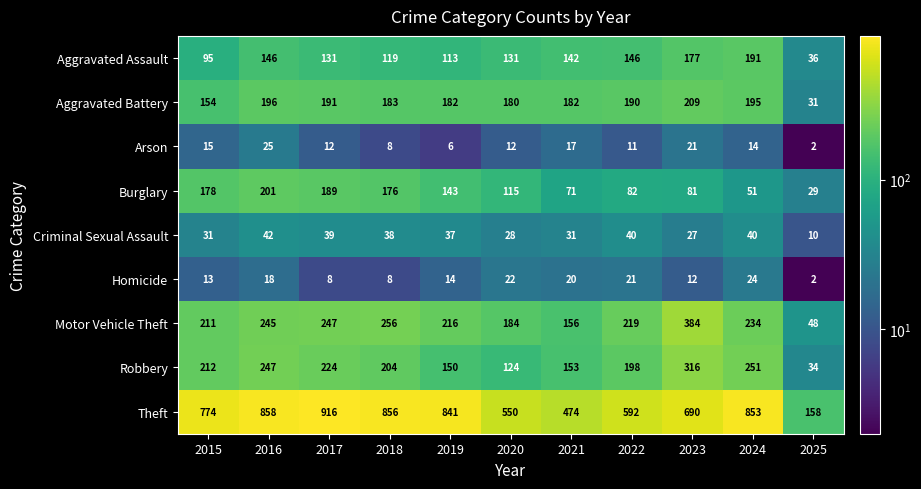

At which category does the chart reach its minimum across all series?

2025